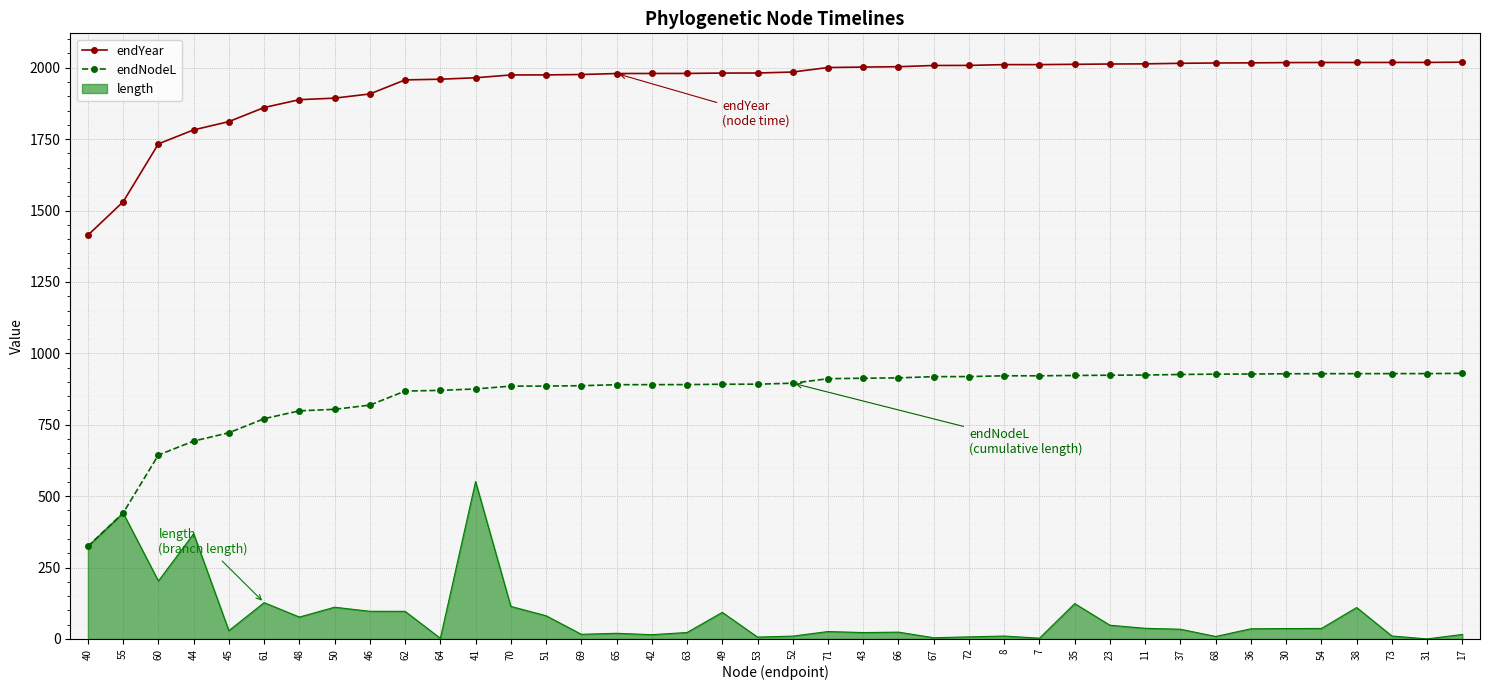

What value does the endNodeL series have at 50?

804.1